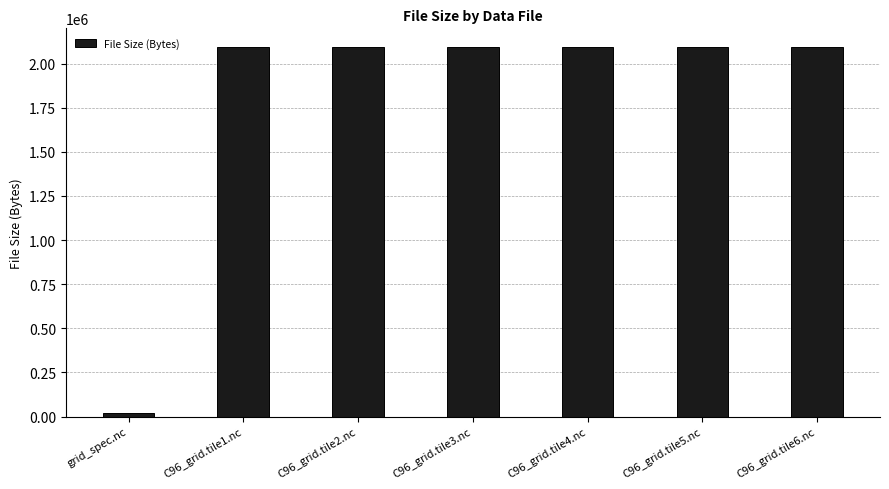

How many categories are shown in the chart?

7